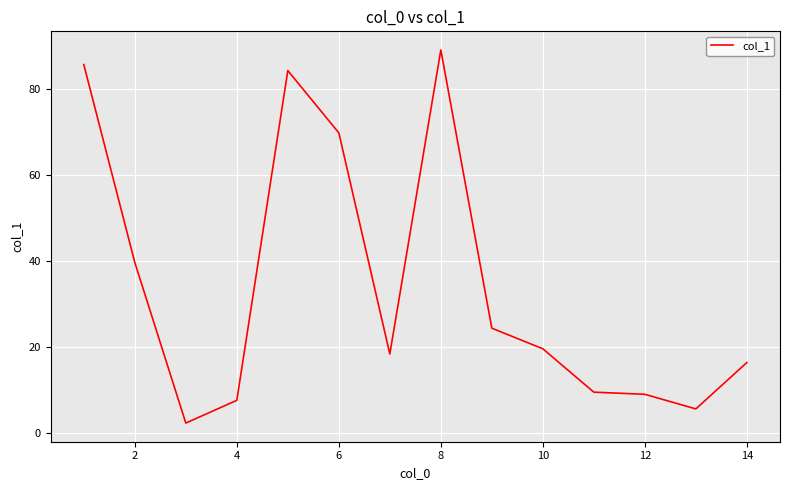

What is the greatest value displayed?

89.1